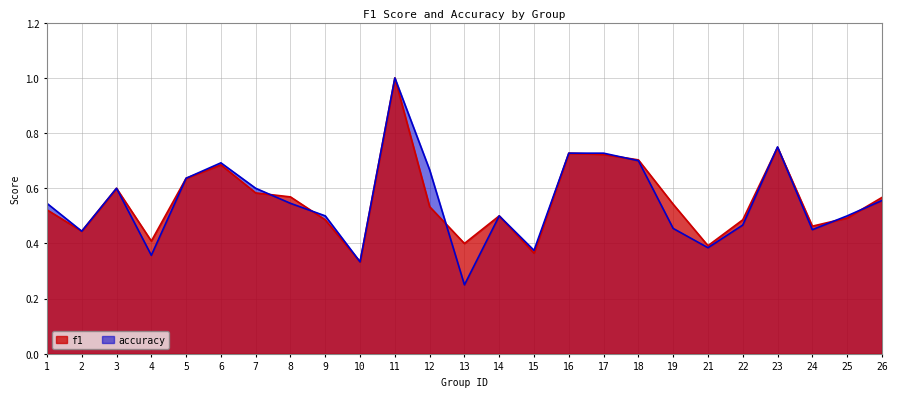

Rank the series by their average value, from lowest to highest.

accuracy, f1